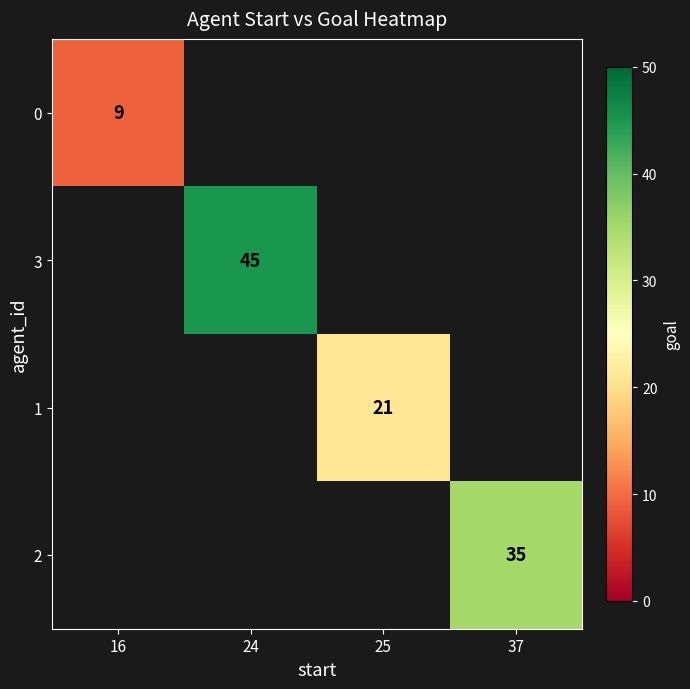

Count the number of categories in the chart.

4